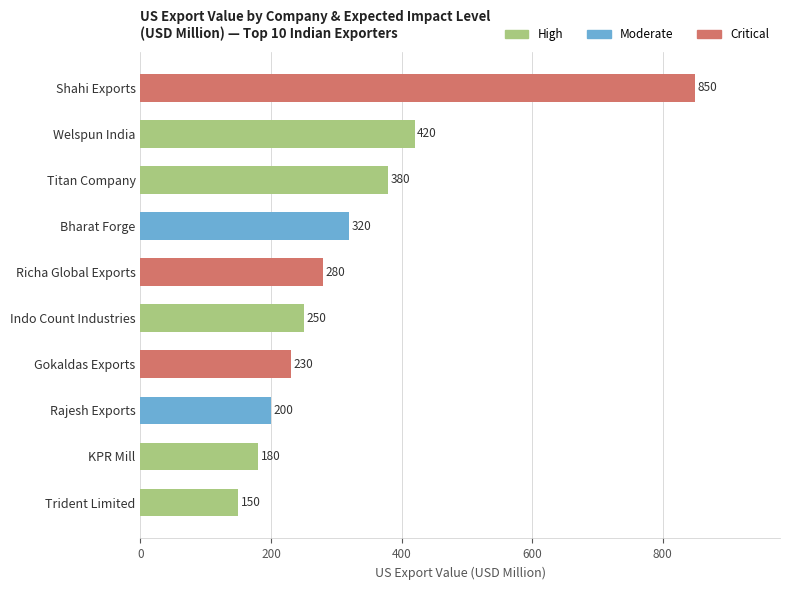

Approximately how many times larger is the value at KPR Mill compared to Richa Global Exports?

0.6